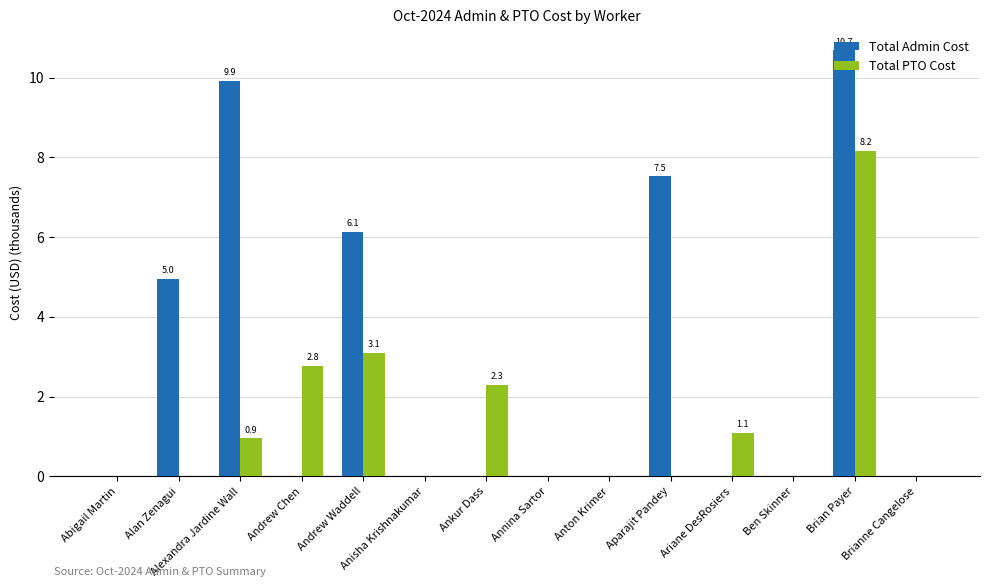

What is the difference between the Total PTO Cost values at Andrew Chen and Alan Zenagui?

2.8